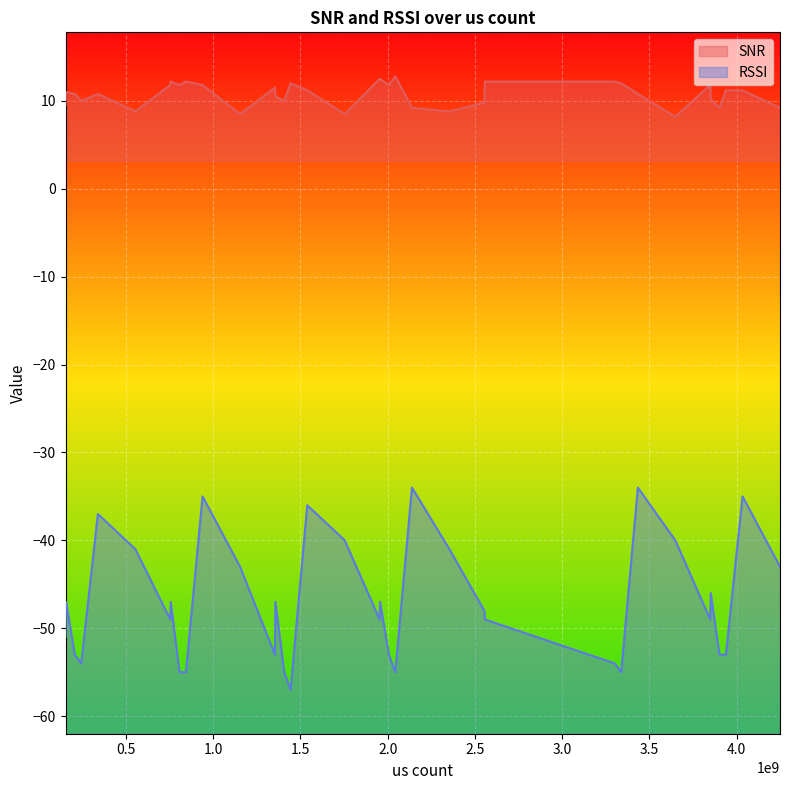

Reading left to right, extract all data points from this chart.

SNR: 3301523548=12.2	3338194068=12.0	3433737340=10.8	3648343236=8.2	3848362612=11.8	3851255436=10.2	3901557900=9.2	3938225292=11.2	4033773252=11.2	4248378428=9.2	153440516=9.5	156327924=11.0	206624940=10.8	243288132=10.0	338841684=10.8	553446388=8.8	753464244=11.8	756356428=12.2	806659364=11.8	843318820=12.2	938877548=11.8	1153481516=8.5	1353498860=11.5	1356390492=10.5	1406693556=10.0	1443349436=12.0	1538913236=11.2	1753516748=8.5	1953533380=12.5	1956424500=12.5	2006727916=11.8	2043380060=12.8	2138949004=9.2	2353551924=8.8	2553568468=9.8	2556458732=12.2
RSSI: 3301523548=-54.0	3338194068=-55.0	3433737340=-34.0	3648343236=-40.0	3848362612=-49.0	3851255436=-46.0	3901557900=-53.0	3938225292=-53.0	4033773252=-35.0	4248378428=-43.0	153440516=-51.0	156327924=-47.0	206624940=-53.0	243288132=-54.0	338841684=-37.0	553446388=-41.0	753464244=-49.0	756356428=-47.0	806659364=-55.0	843318820=-55.0	938877548=-35.0	1153481516=-43.0	1353498860=-53.0	1356390492=-47.0	1406693556=-55.0	1443349436=-57.0	1538913236=-36.0	1753516748=-40.0	1953533380=-49.0	1956424500=-47.0	2006727916=-53.0	2043380060=-55.0	2138949004=-34.0	2353551924=-41.0	2553568468=-48.0	2556458732=-49.0